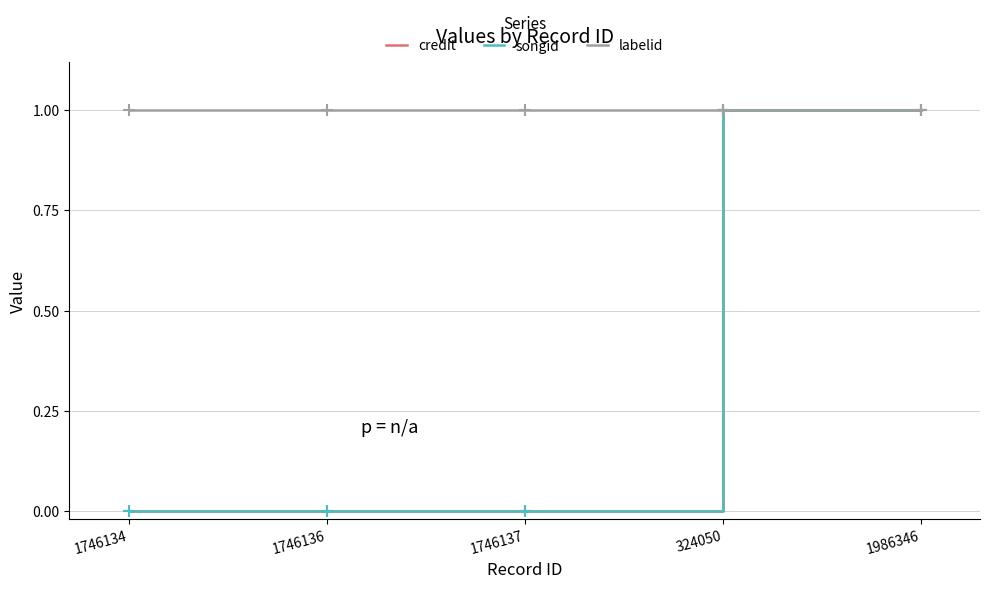

The value of credit at 324050 is 1. True or false?

False